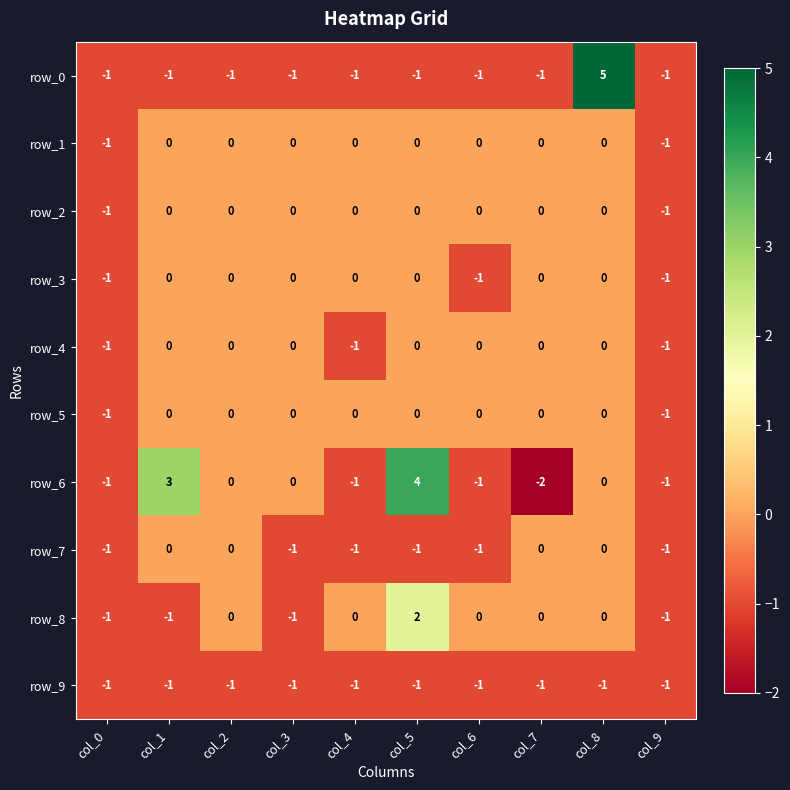

The value of row_4 at col_1 is 0. True or false?

True